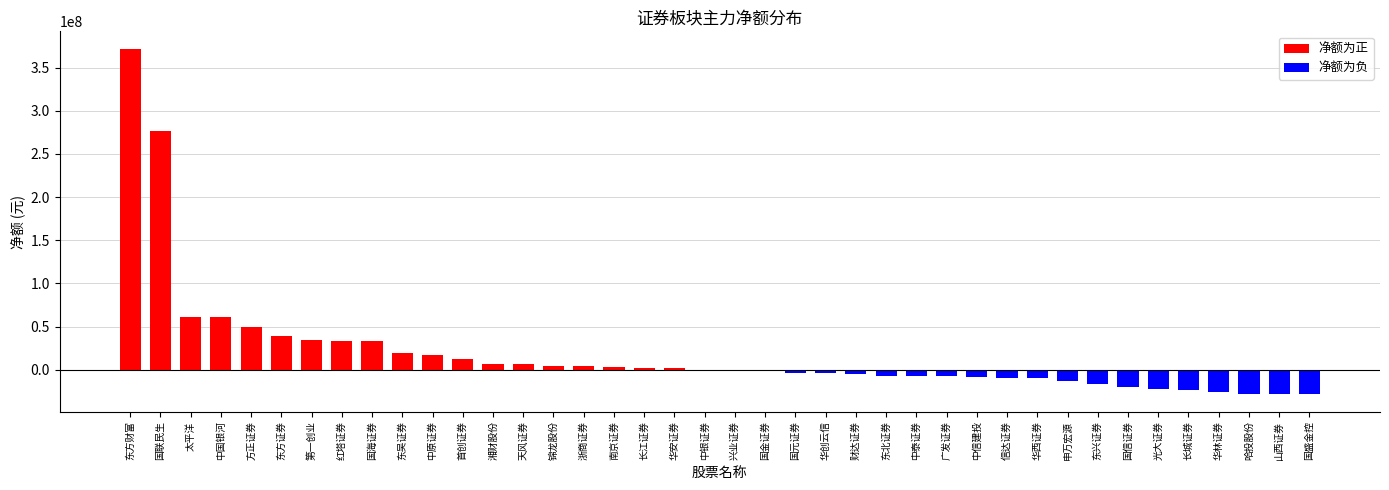

Which label corresponds to the largest value in the chart?

东方财富